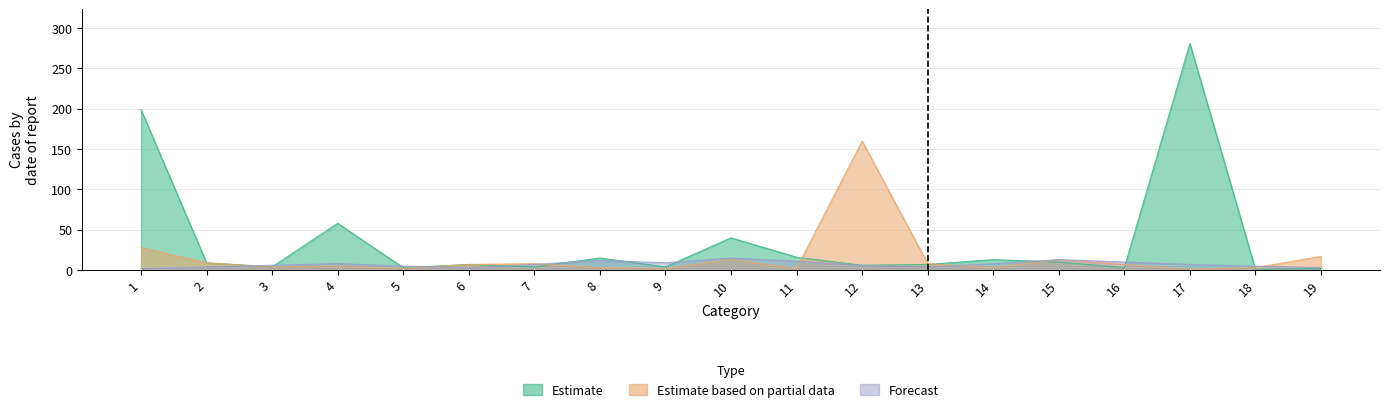

Which category has the lowest value in the Estimate based on partial data series?

17